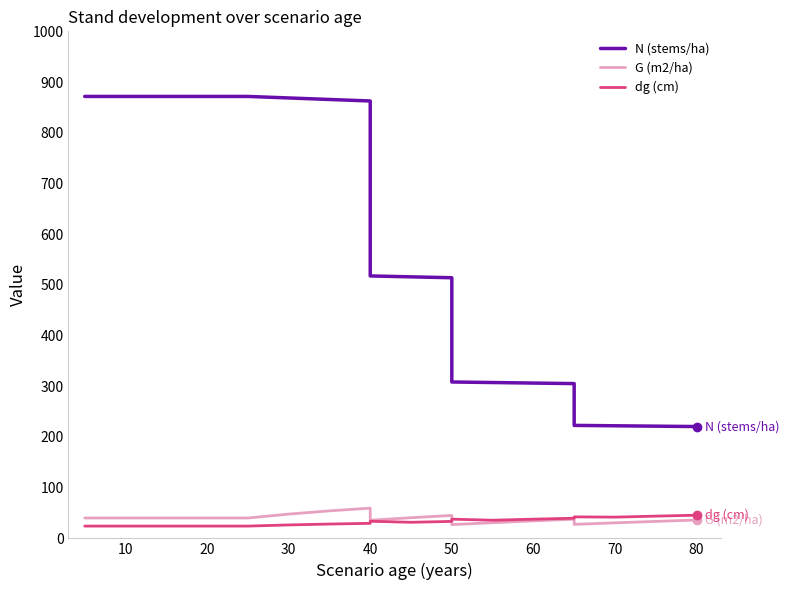

Is the value of N (stems/ha) at 90 greater than the value of G (m2/ha) at 16?

Yes